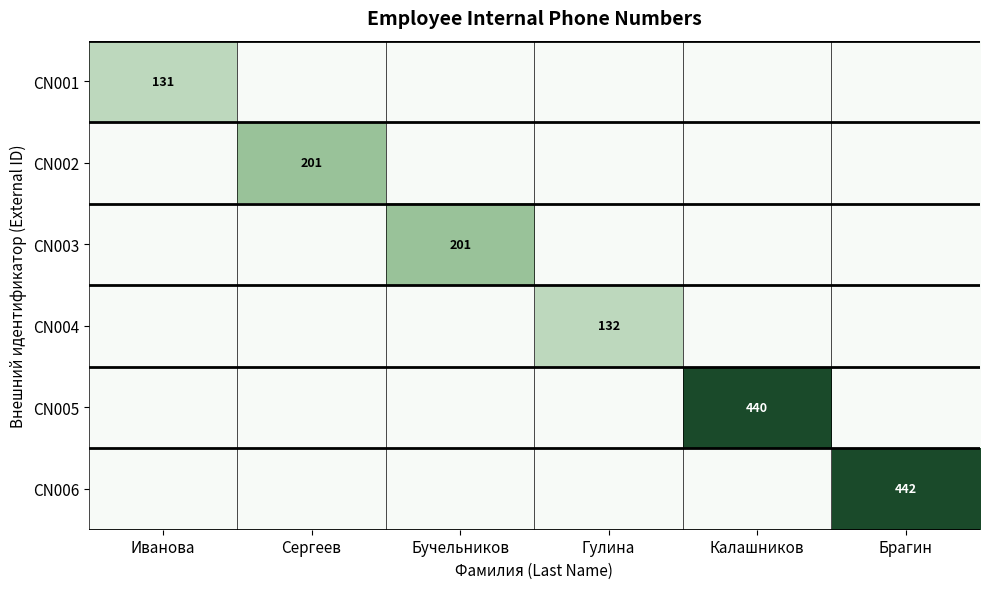

At how many categories does at least one series exceed 0?

6